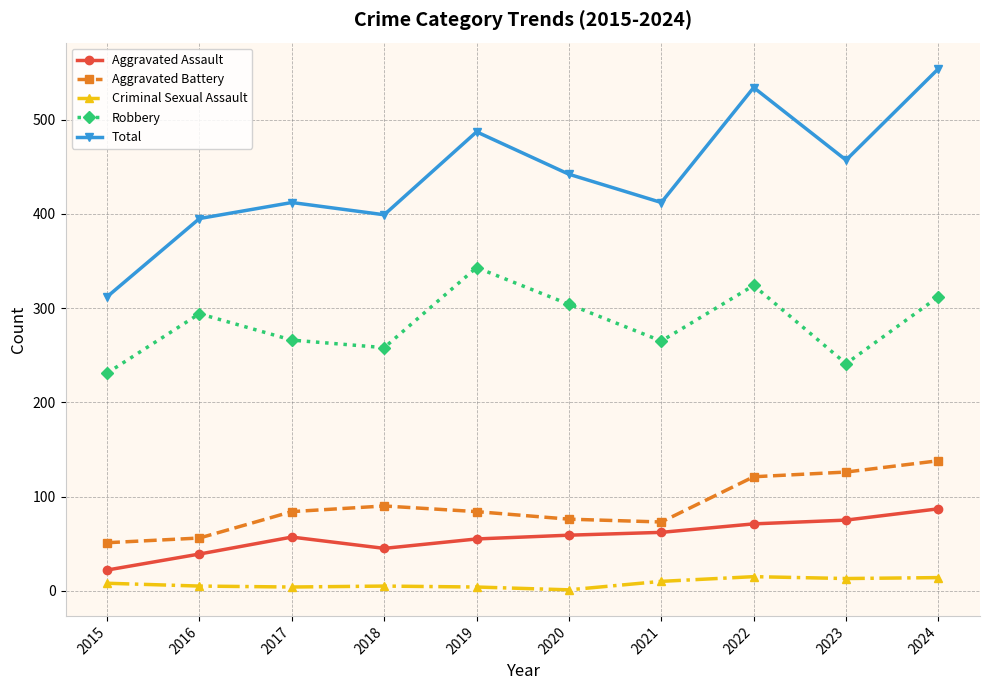

Which series changed the most between 2020 and 2022?

Total